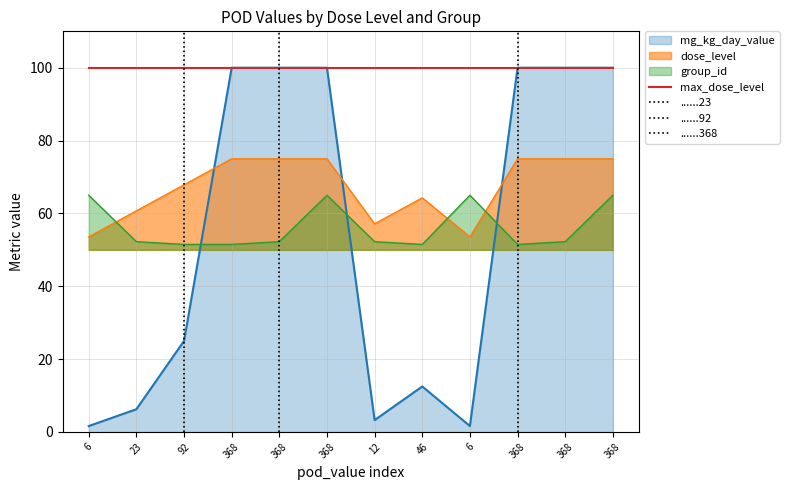

Which series ends up on top after the final intersection of dose_level and mg_kg_day_value?

mg_kg_day_value